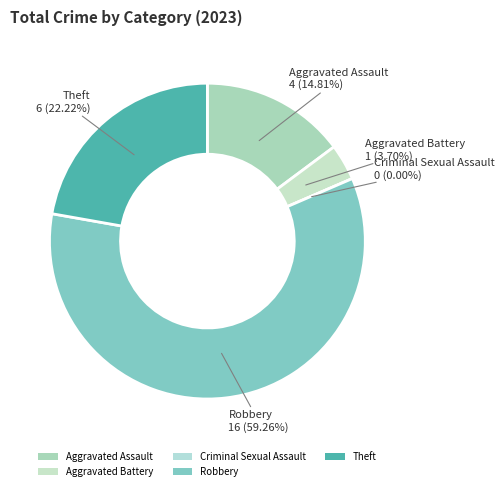

Rank the categories by value from lowest to highest.

Criminal Sexual Assault, Aggravated Battery, Aggravated Assault, Theft, Robbery